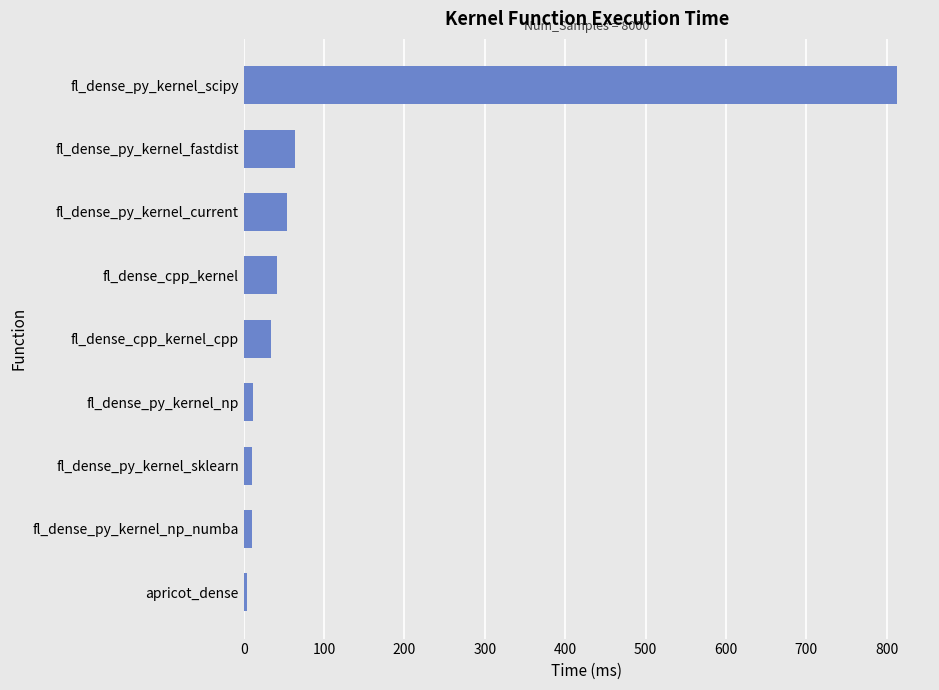

How many data points are less than 33?

4